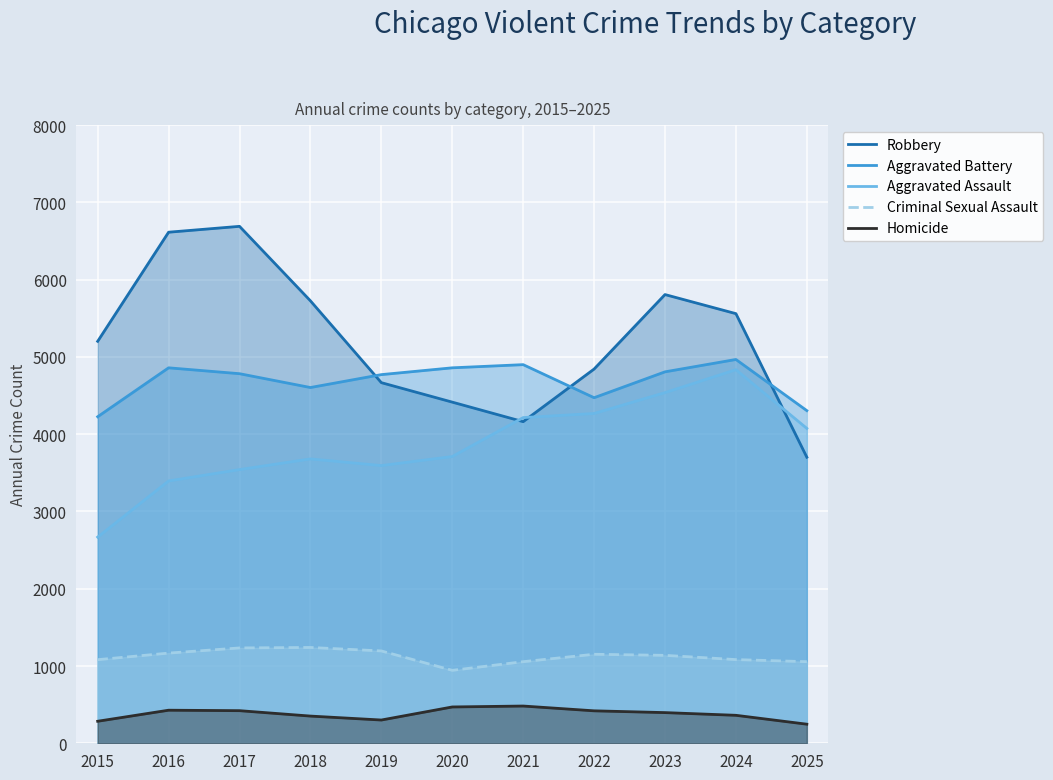

Which category has the lowest value across all series?

2025